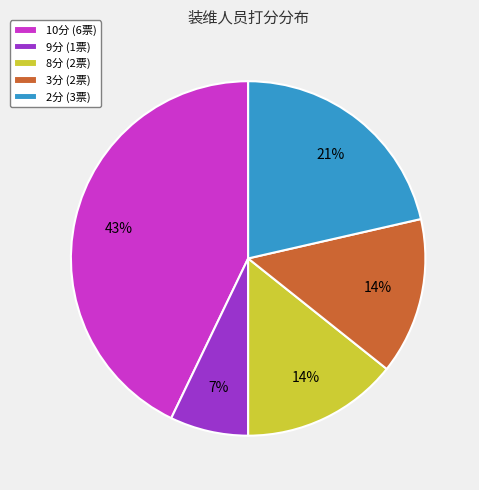

The 9分 (1票) slice represents 17% of the pie. True or false?

False